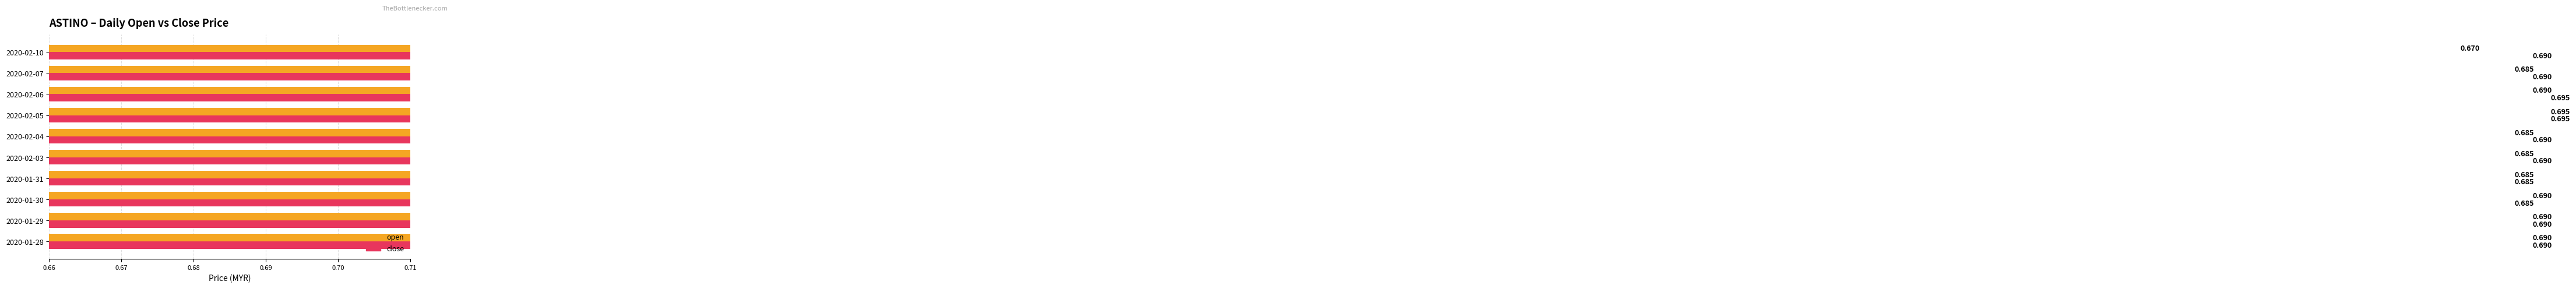

Rank the series by their maximum value, from highest to lowest.

open, close